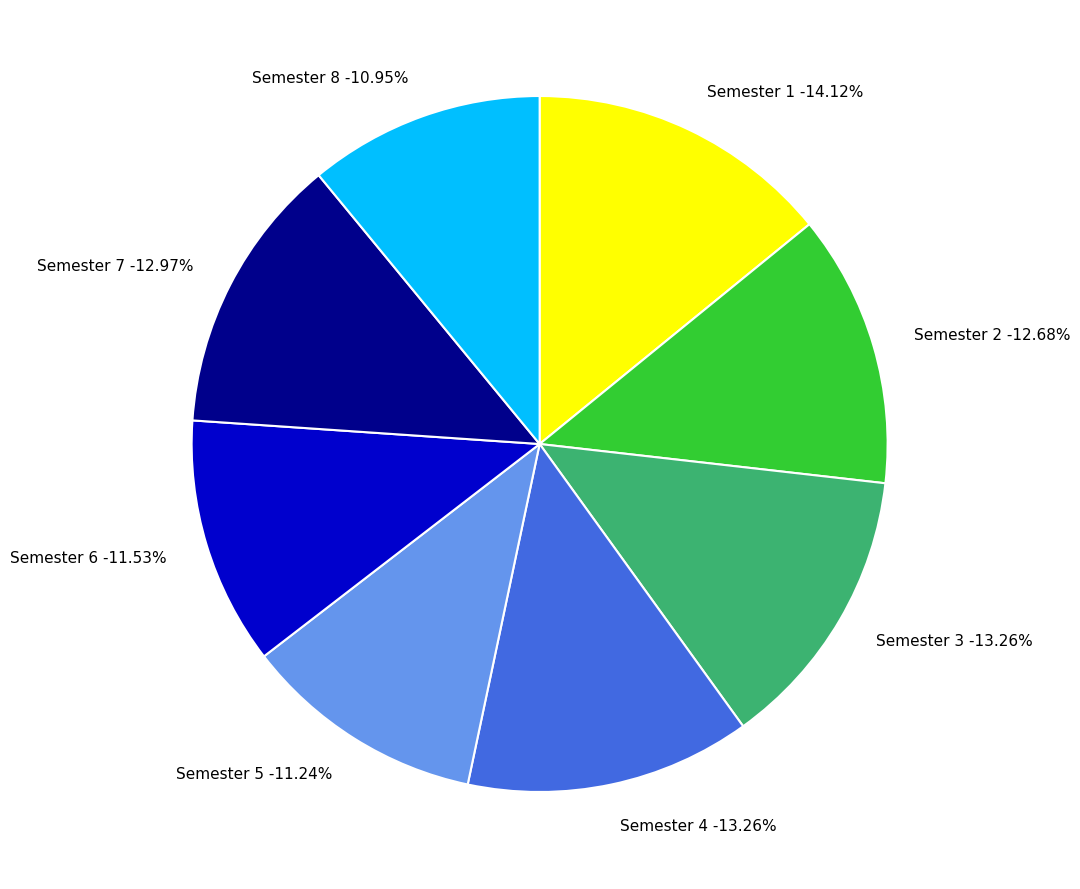

The Semester 1 slice represents 19% of the pie. True or false?

False